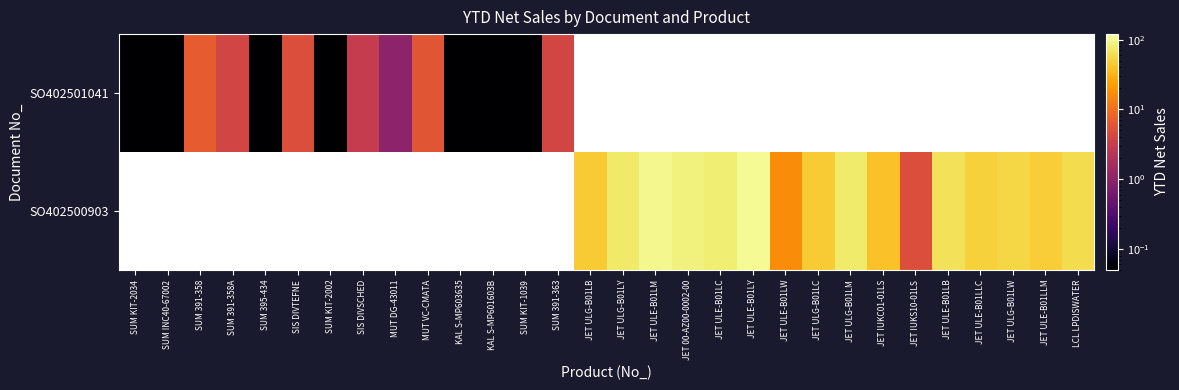

Which series has the widest spread of values?

SO402501041